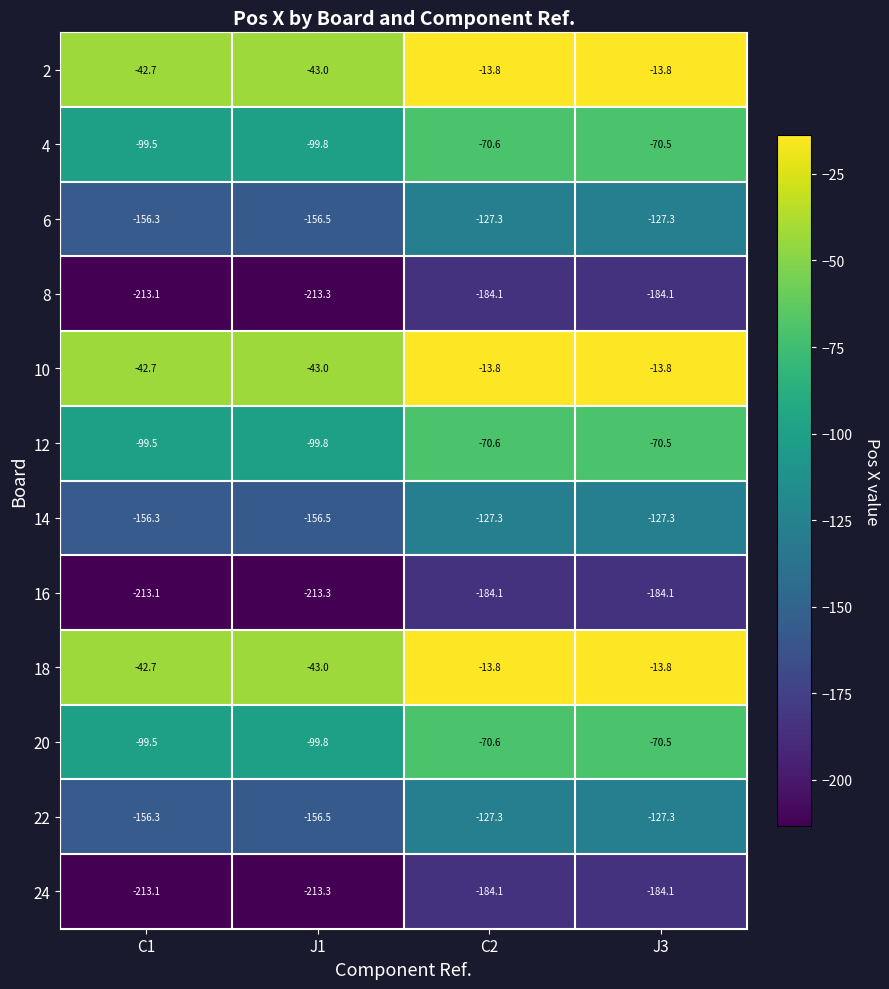

What is the spread (max minus min) of values at J1?

170.3